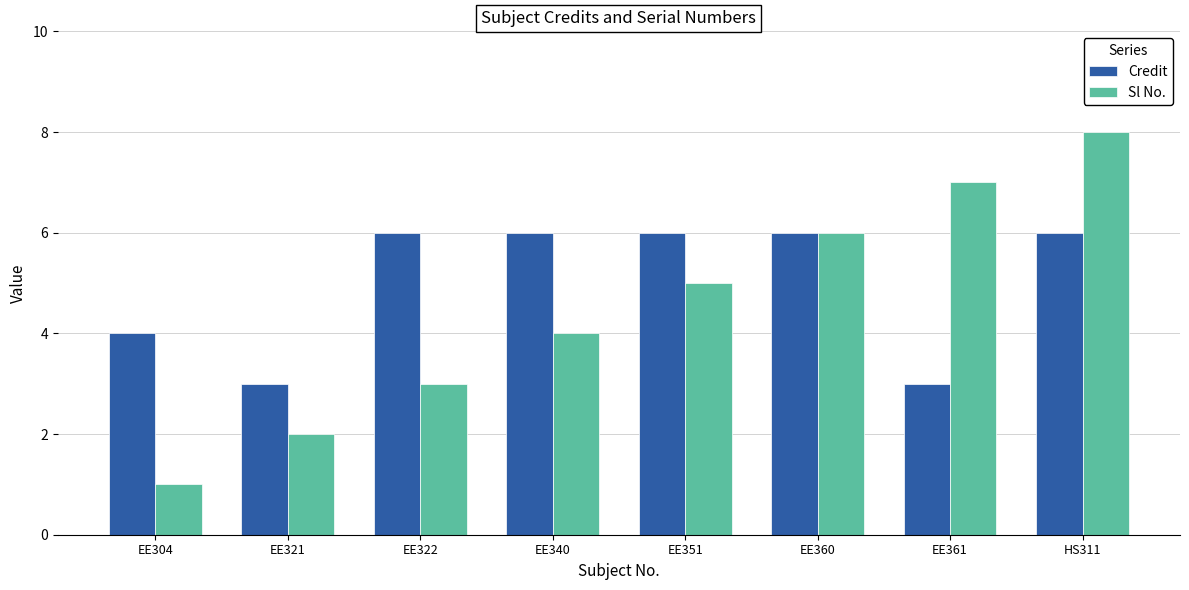

Reading left to right, what are all the values shown in this chart?

Credit: 4	3	6	6	6	6	3	6
Sl No.: 1	2	3	4	5	6	7	8